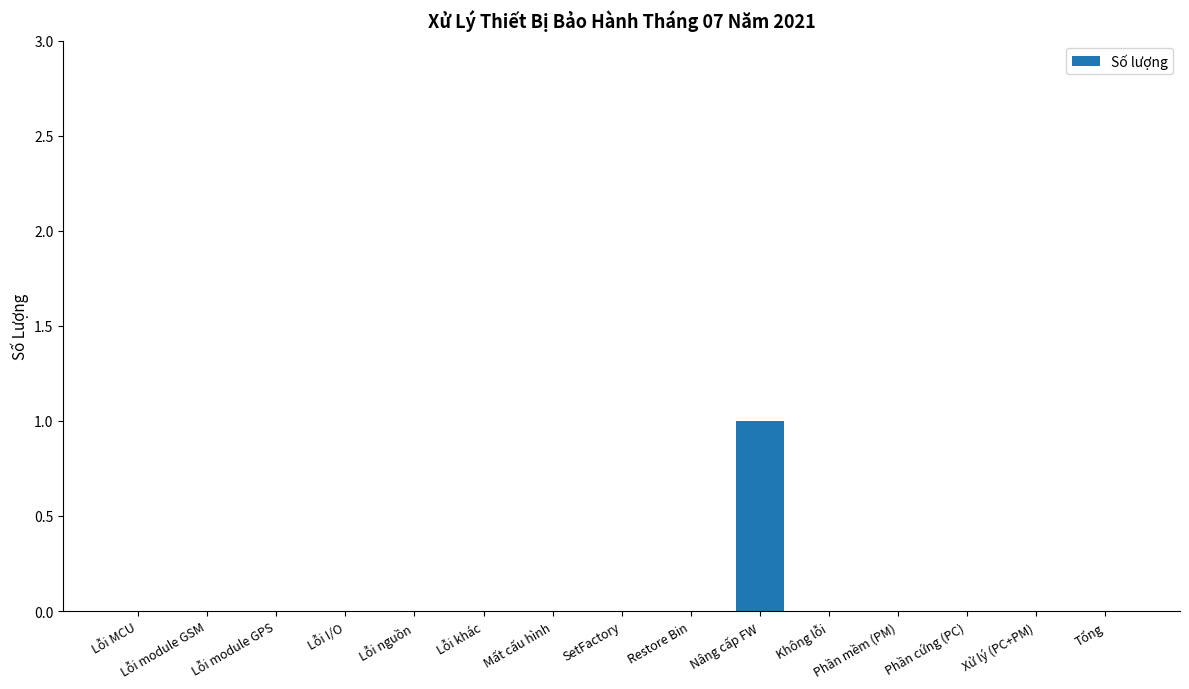

Count the number of data series in this chart.

1